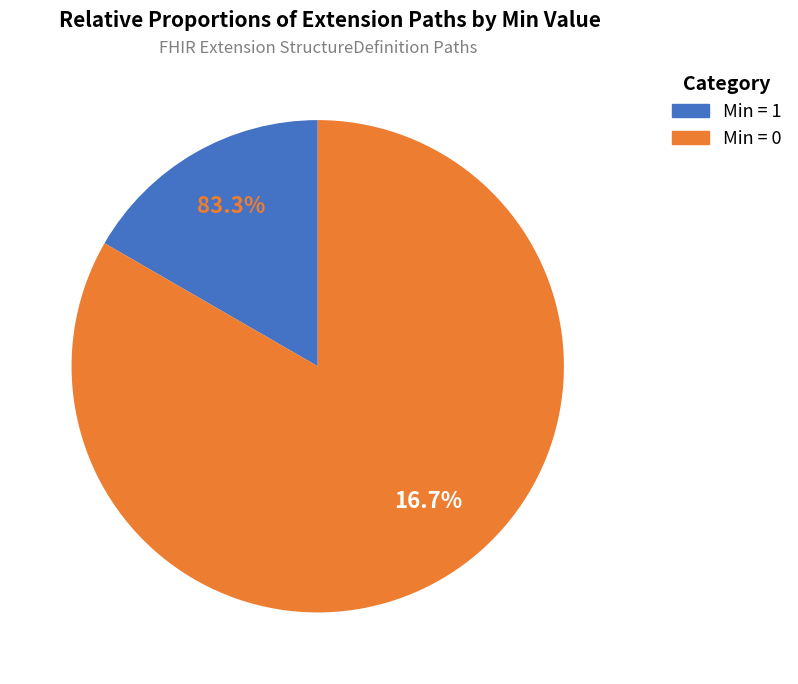

Is there a majority slice in this chart?

Yes